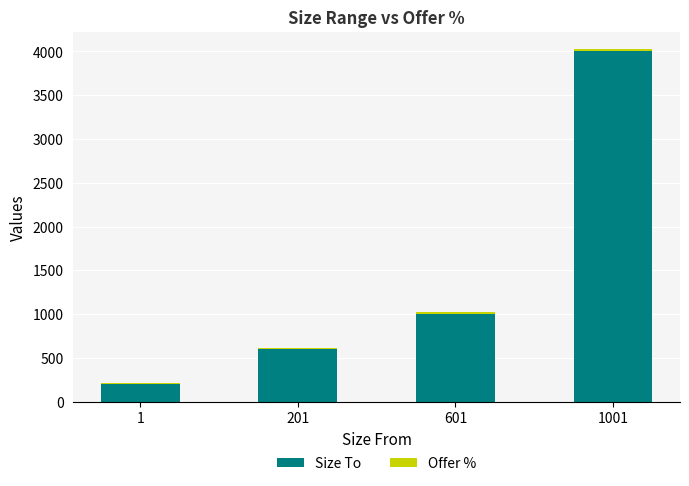

At which category is the sum across all series the highest?

1001